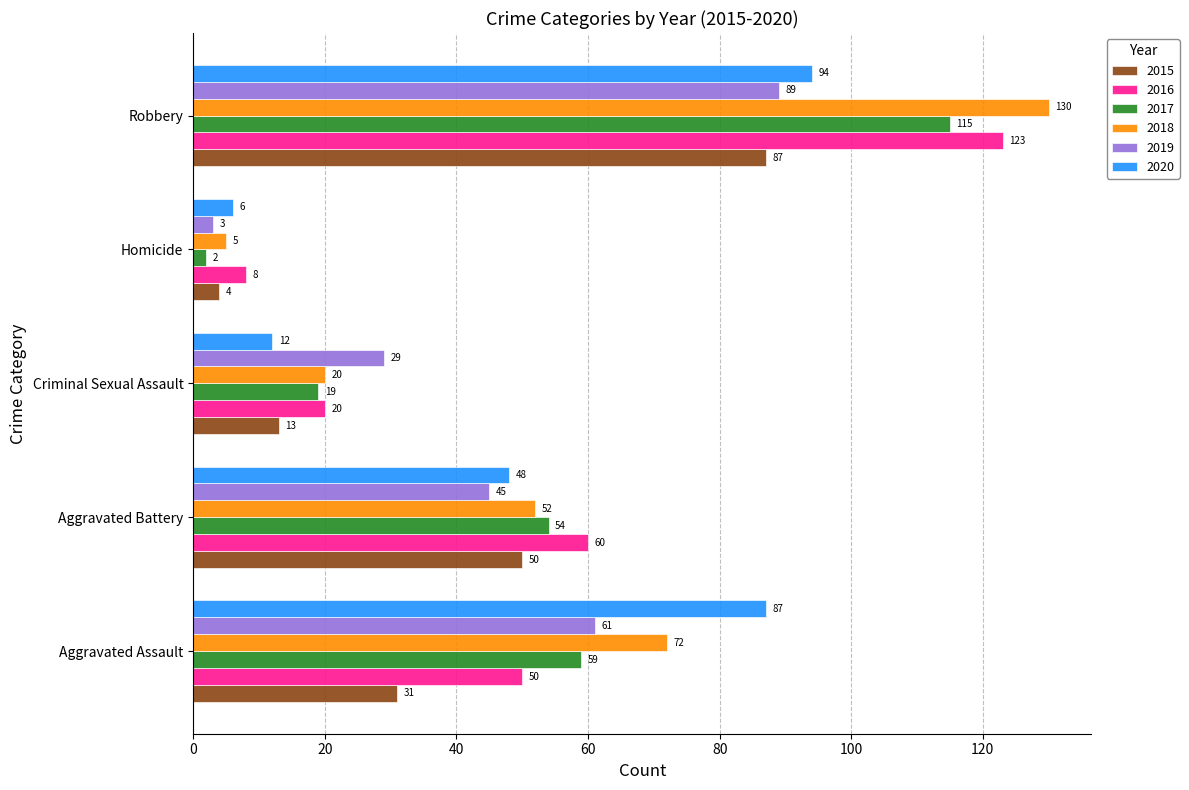

Which series has the largest total across all categories?

2018